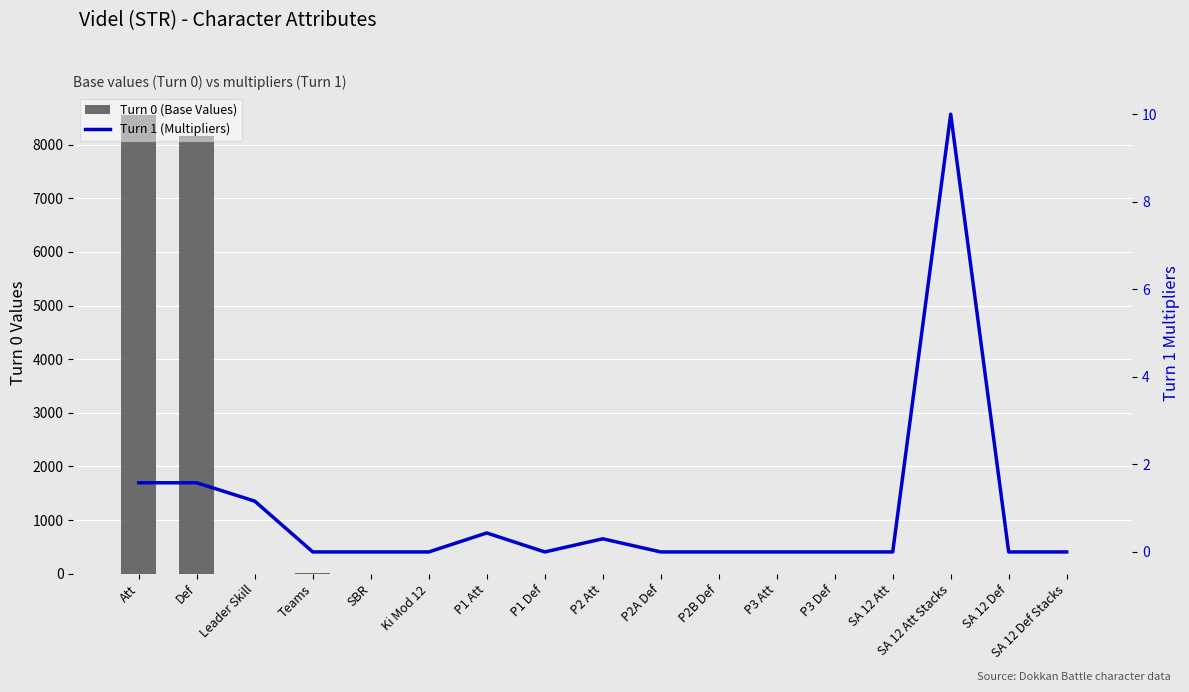

Reading right to left, list all the values displayed in this chart.

Turn 0 (Base Values): SA 12 Def Stacks=1.0	SA 12 Def=1.0	SA 12 Att Stacks=1.0	SA 12 Att=1.0	P3 Def=1.0	P3 Att=1.0	P2B Def=1.0	P2A Def=1.0	P2 Att=1.0	P1 Def=1.0	P1 Att=1.0	Ki Mod 12=1.5	SBR=0.0	Teams=6.0	Leader Skill=0.4	Def=8165.0	Att=8546.0
Turn 1 (Multipliers): SA 12 Def Stacks=0.0	SA 12 Def=0.0	SA 12 Att Stacks=10.0	SA 12 Att=0.0	P3 Def=0.0	P3 Att=0.0	P2B Def=0.0	P2A Def=0.0	P2 Att=0.3	P1 Def=0.0	P1 Att=0.4	Ki Mod 12=0.0	SBR=0.0	Teams=0.0	Leader Skill=1.2	Def=1.6	Att=1.6